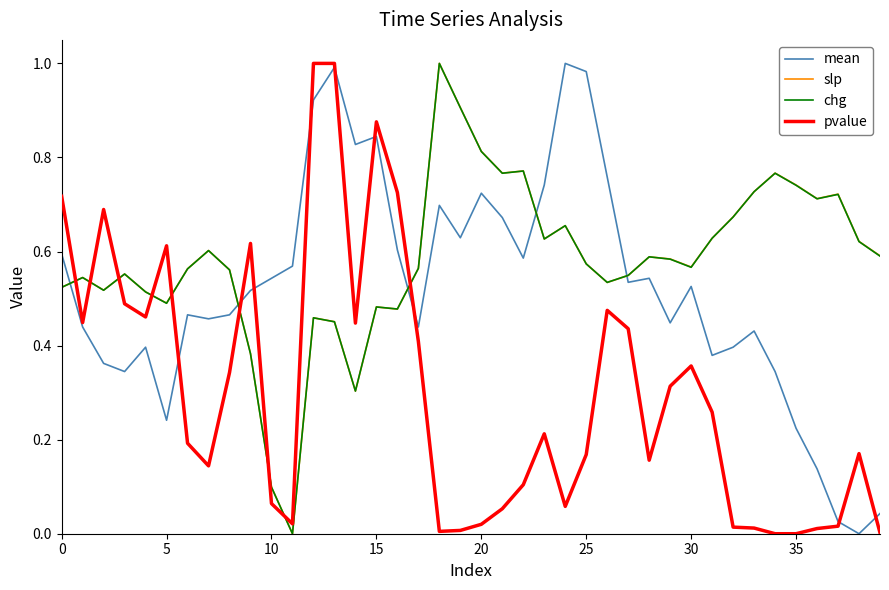

How many times do pvalue and chg cross each other?

9